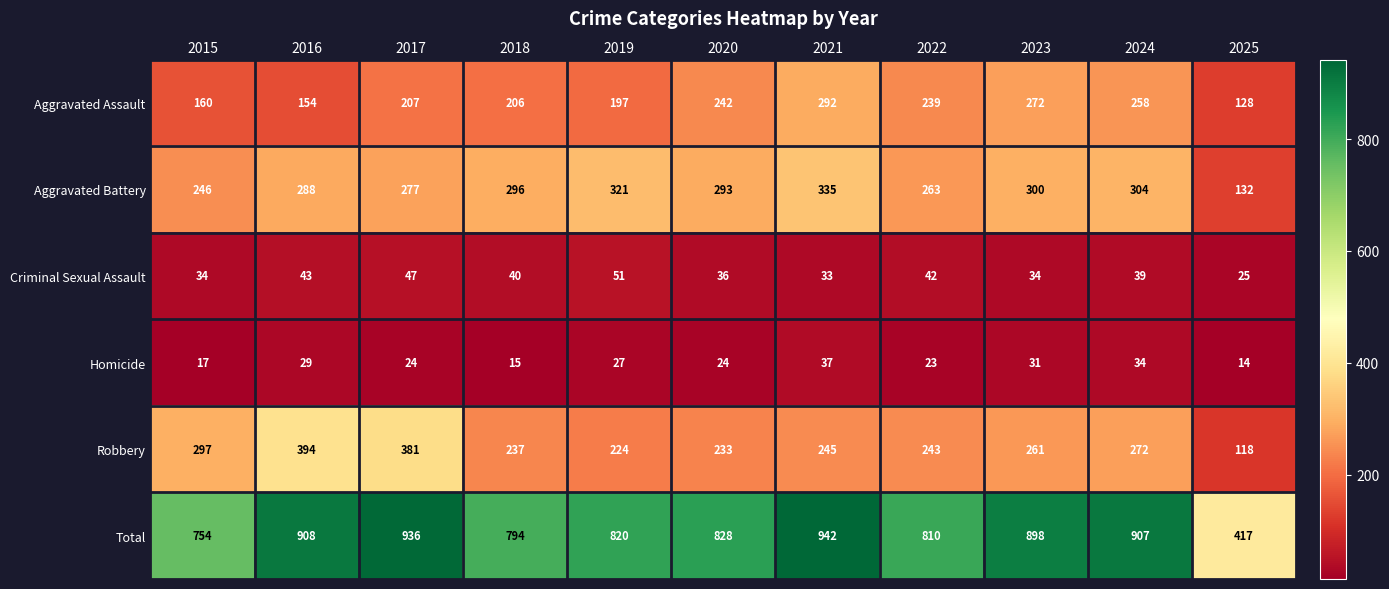

What is the smallest value displayed?

14